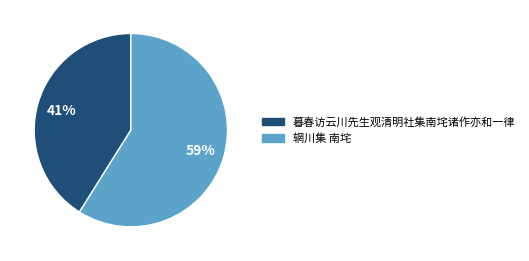

Is the sum of 辋川集 南垞 and 暮春访云川先生观清明社集南垞诸作亦和一律 greater than half?

Yes